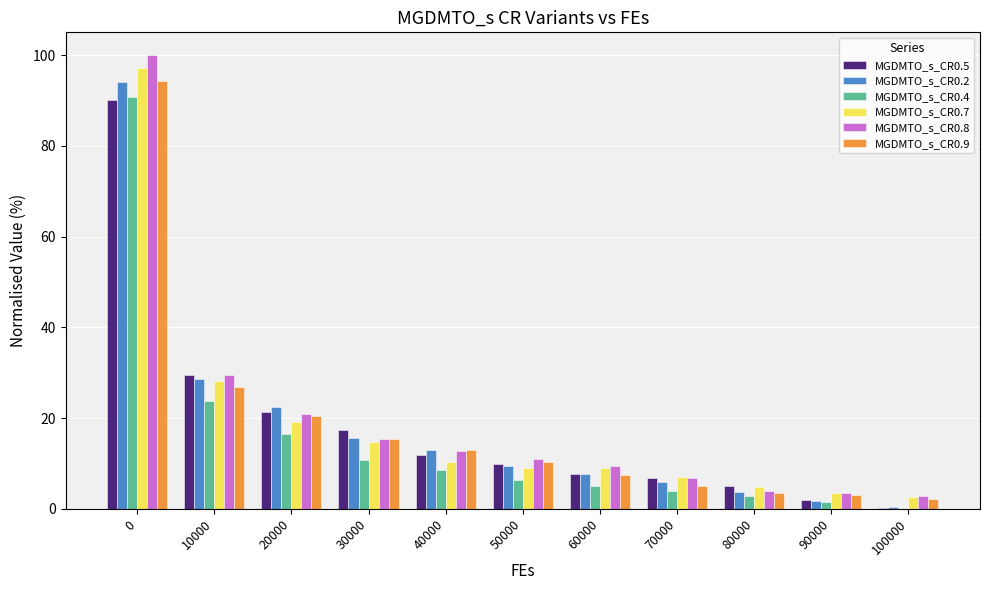

What is the maximum value shown in the chart?

100.0